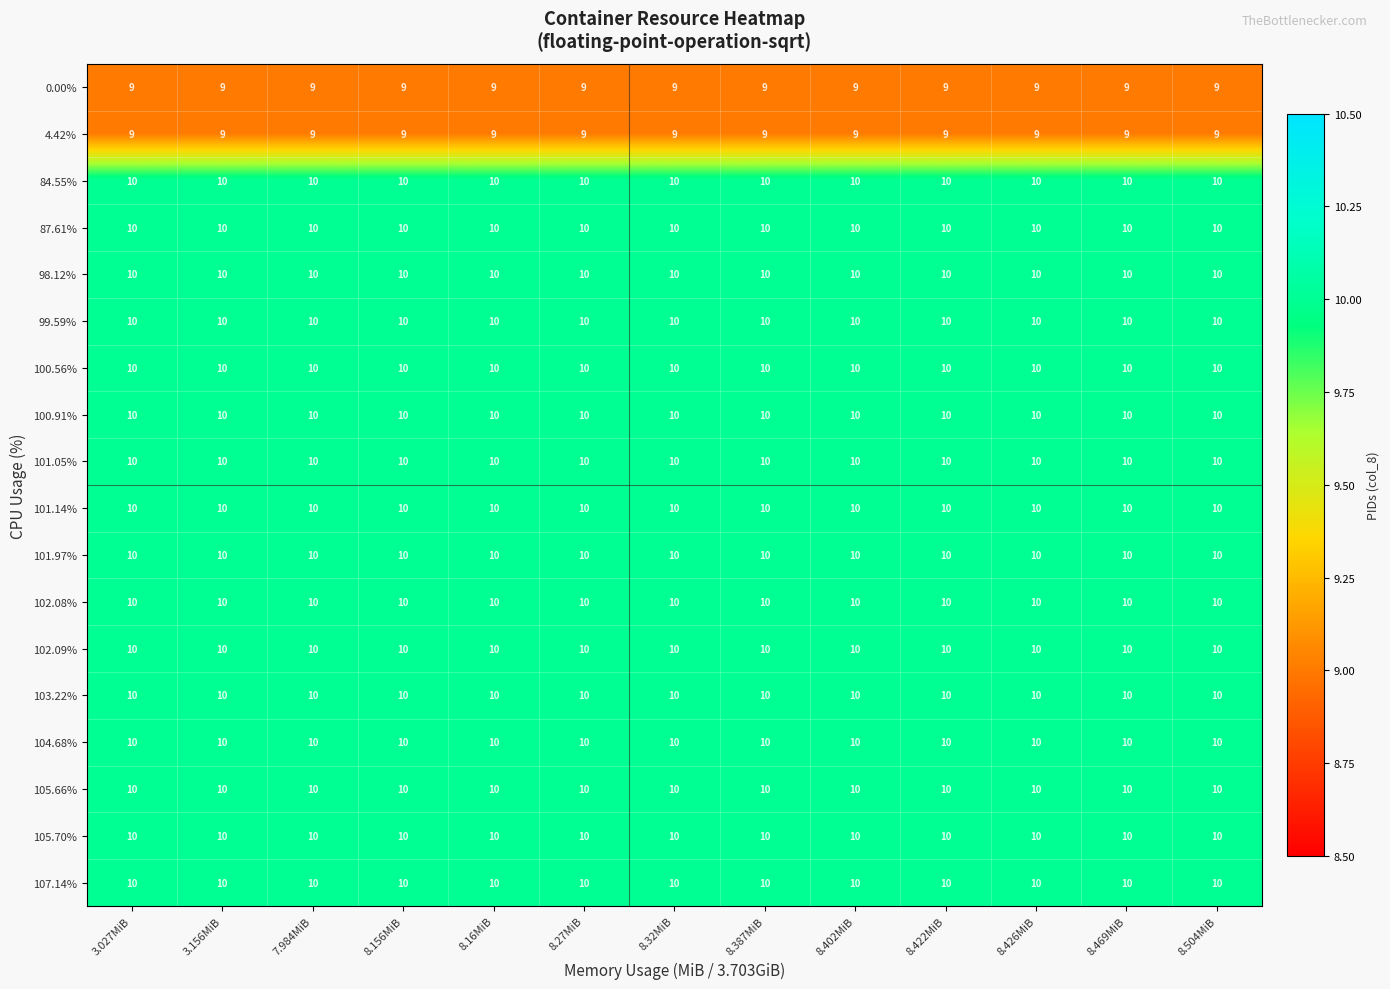

At how many categories does at least one series exceed 9?

13